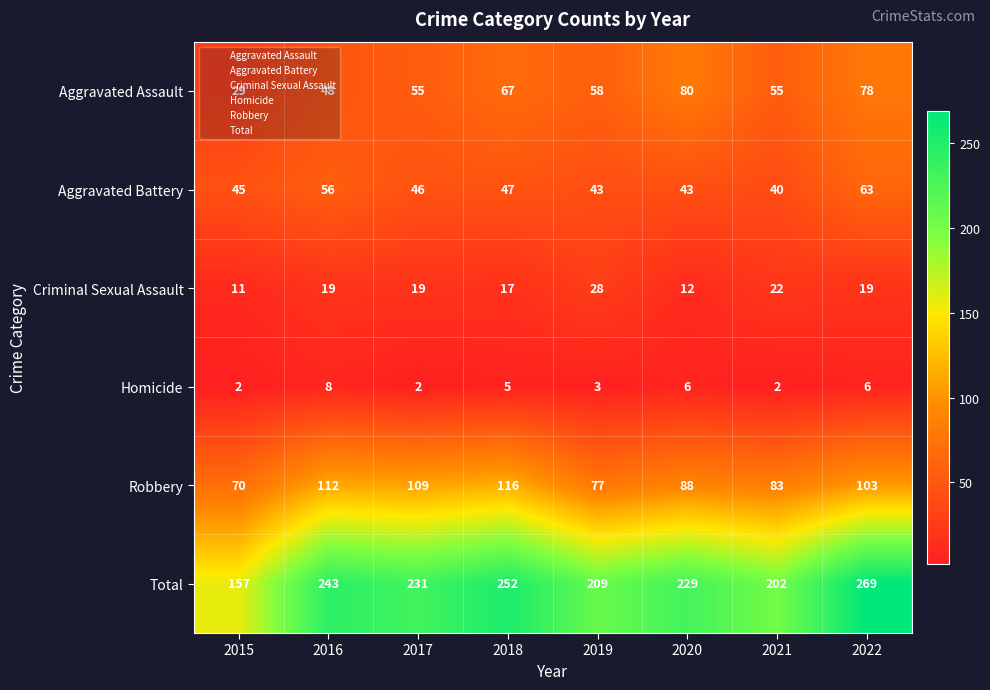

Where is Robbery nearest to the value 93?

2020